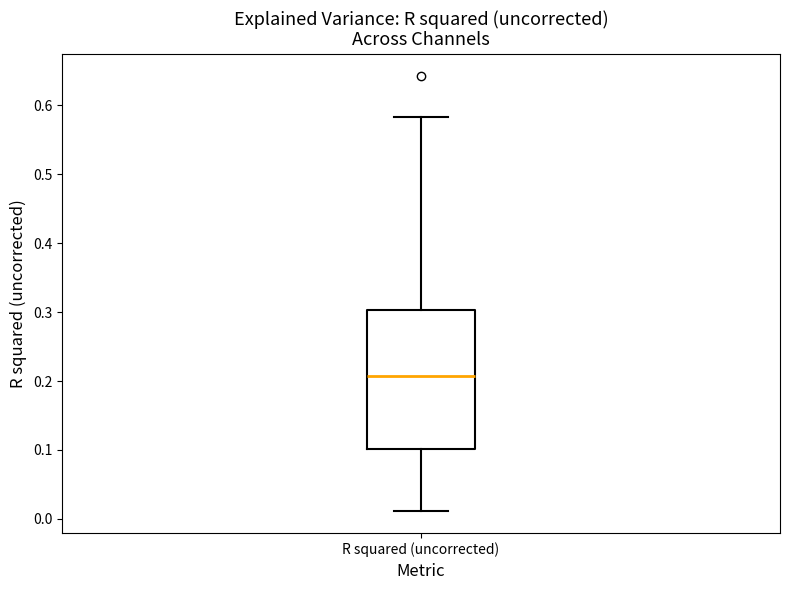

Where is the lower edge of the box for R squared (uncorrected) on the y-axis? The values are not printed on the chart, so give them approximately, as read against the axis.

0.10